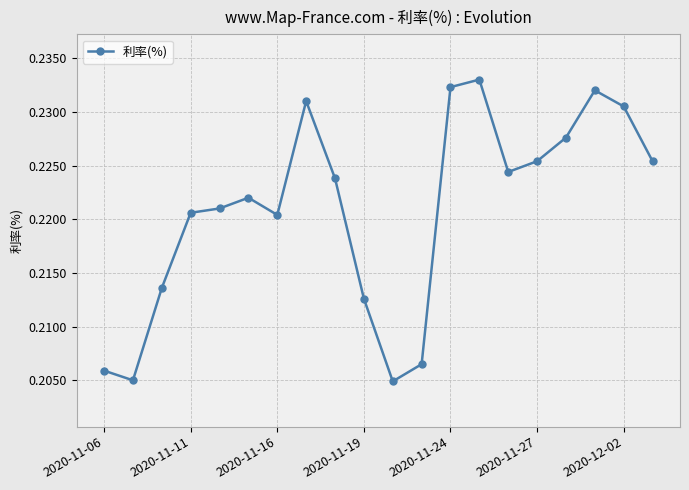

What is the sum of all values?

4.4